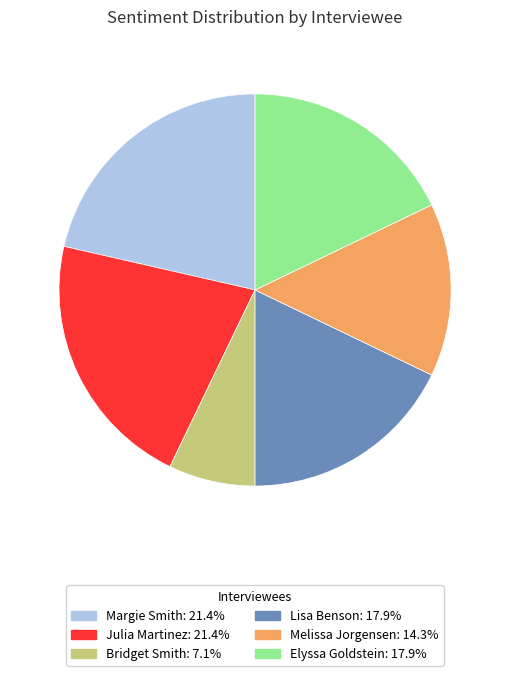

Is there any slice that represents more than half of the pie?

No